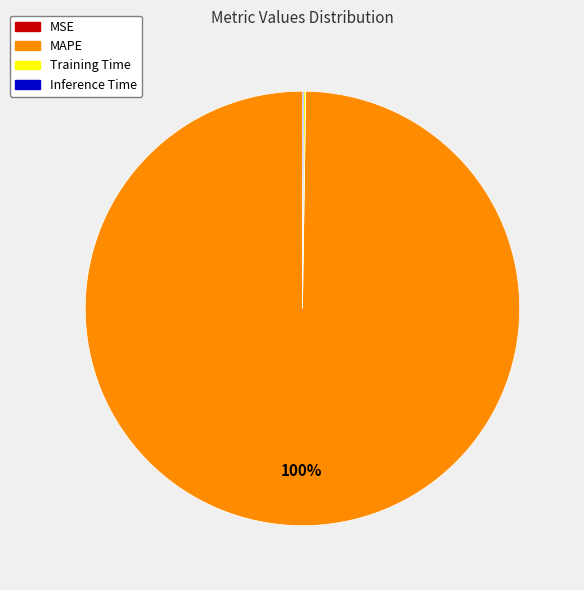

Which category has the biggest portion of the pie?

MAPE